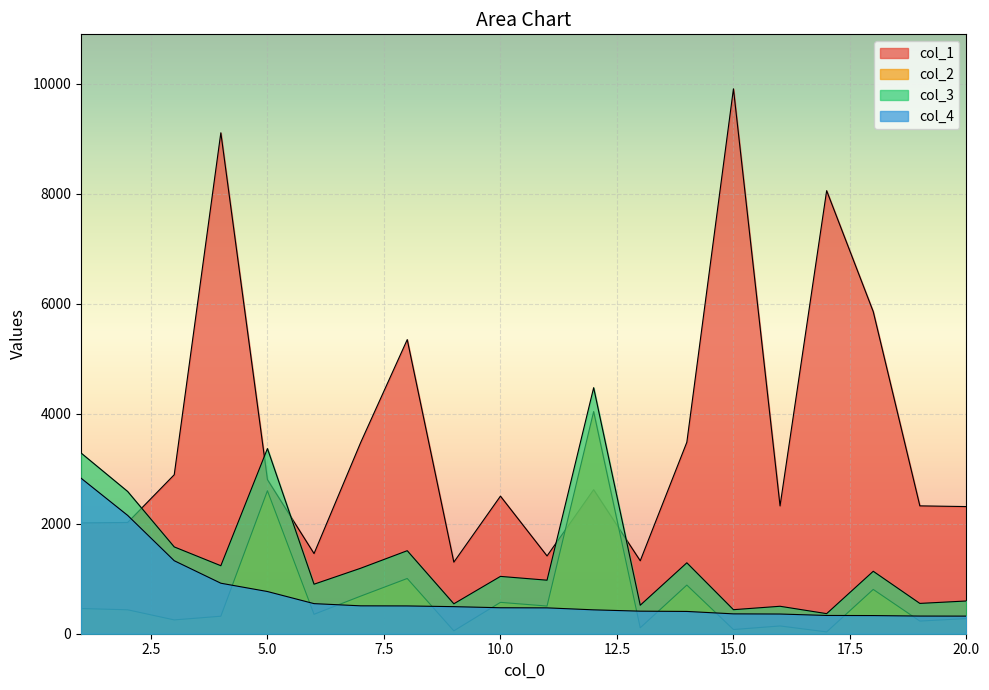

Reading right to left, transcribe all the data shown in this chart.

col_1: 20=2311	19=2324	18=5854	17=8053	16=2323	15=9904	14=3481	13=1326	12=2618	11=1414	10=2501	9=1301	8=5346	7=3474	6=1457	5=2801	4=9105	3=2890	2=2022	1=2014
col_2: 20=275	19=230	18=805	17=33	16=141	15=76	14=884	13=108	12=4038	11=503	10=570	9=52	8=1004	7=683	6=353	5=2599	4=318	3=251	2=435	1=458
col_3: 20=595	19=551	18=1135	17=365	16=499	15=437	14=1289	13=518	12=4472	11=973	10=1042	9=544	8=1509	7=1190	6=900	5=3366	4=1236	3=1578	2=2586	1=3285
col_4: 20=320	19=321	18=330	17=332	16=358	15=361	14=405	13=410	12=434	11=470	10=472	9=492	8=505	7=507	6=547	5=767	4=918	3=1327	2=2151	1=2827